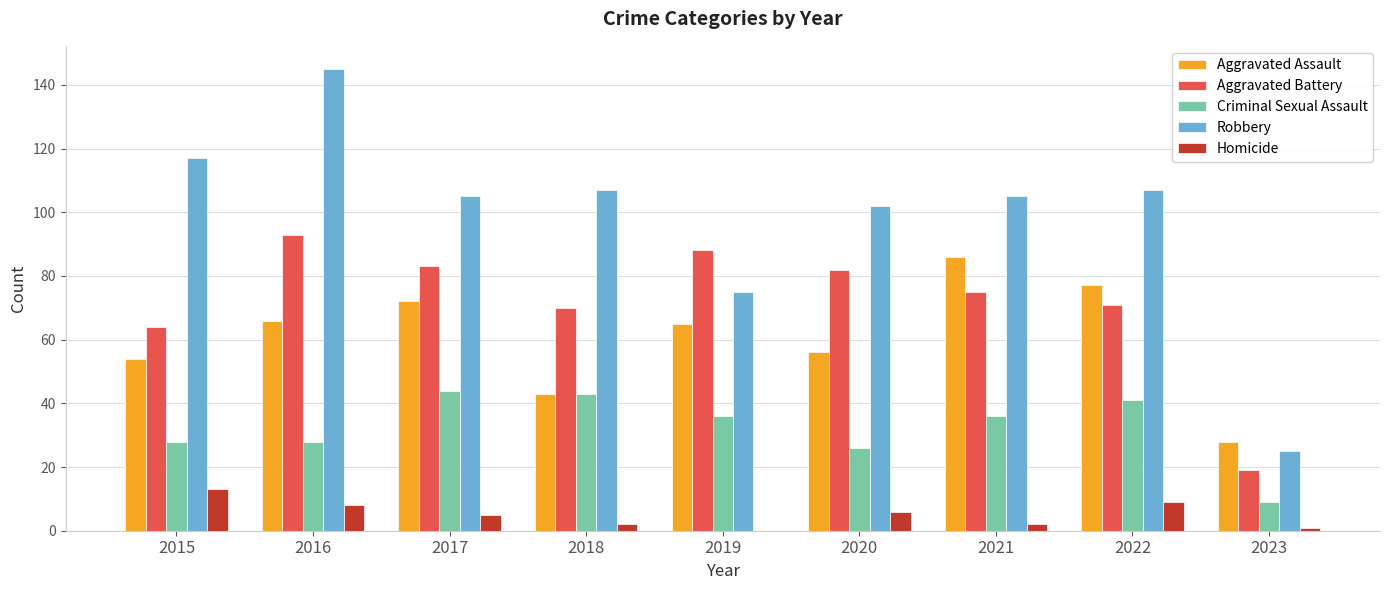

What is the sum of all Criminal Sexual Assault values?

291